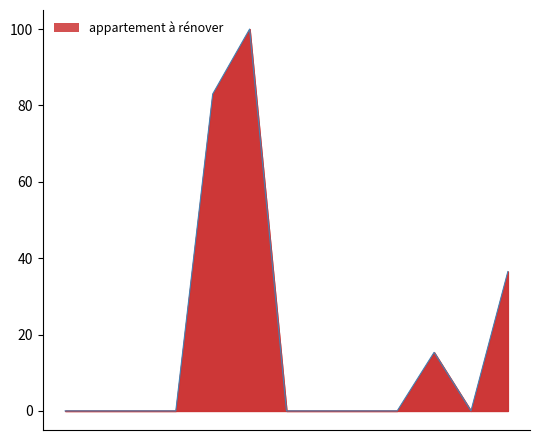

True or false: the data has more than 2 interior local peaks.

False